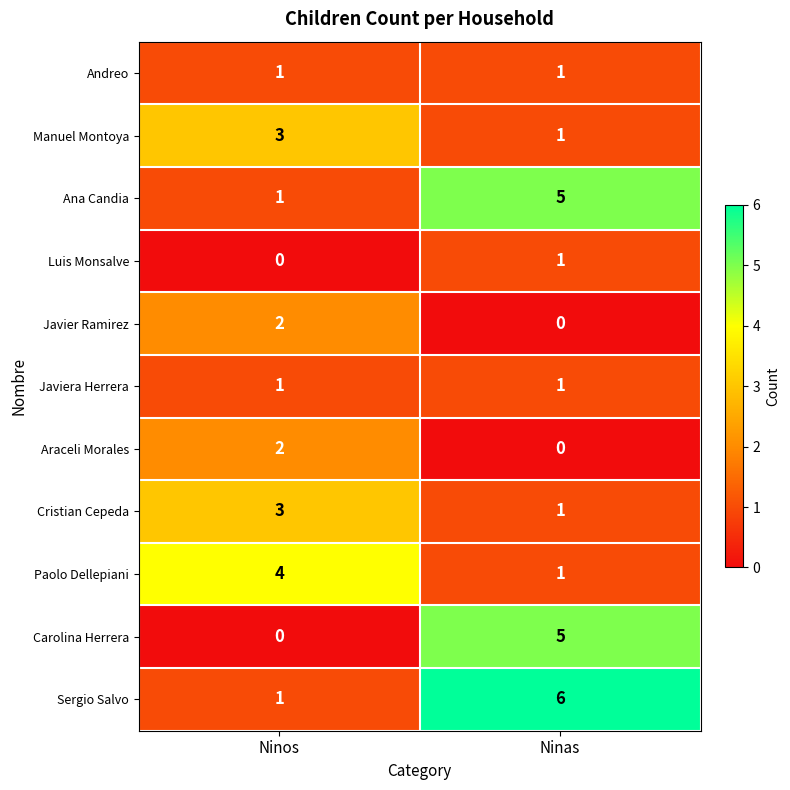

What is the maximum value shown in the chart?

6